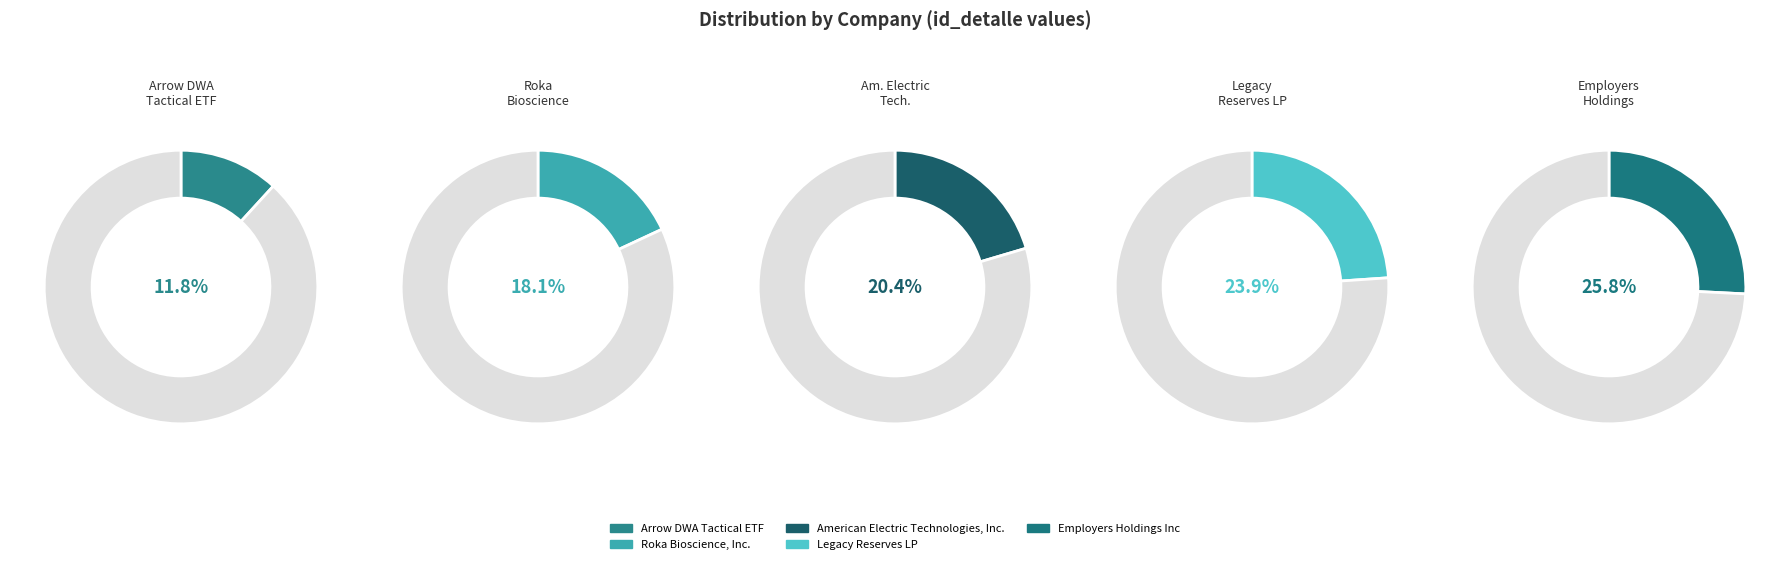

The Roka Bioscience, Inc. slice represents 18% of the pie. True or false?

True